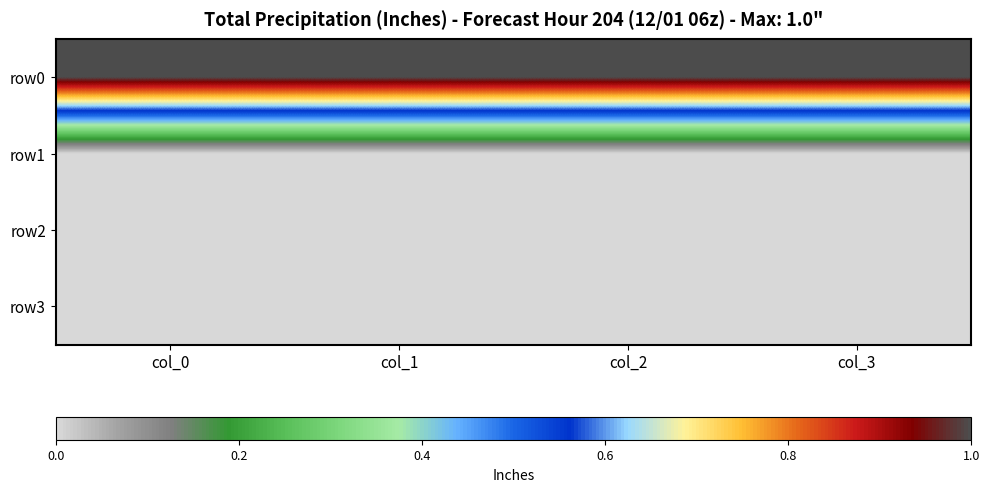

Rank the series by their maximum value, from highest to lowest.

row0, row1, row2, row3